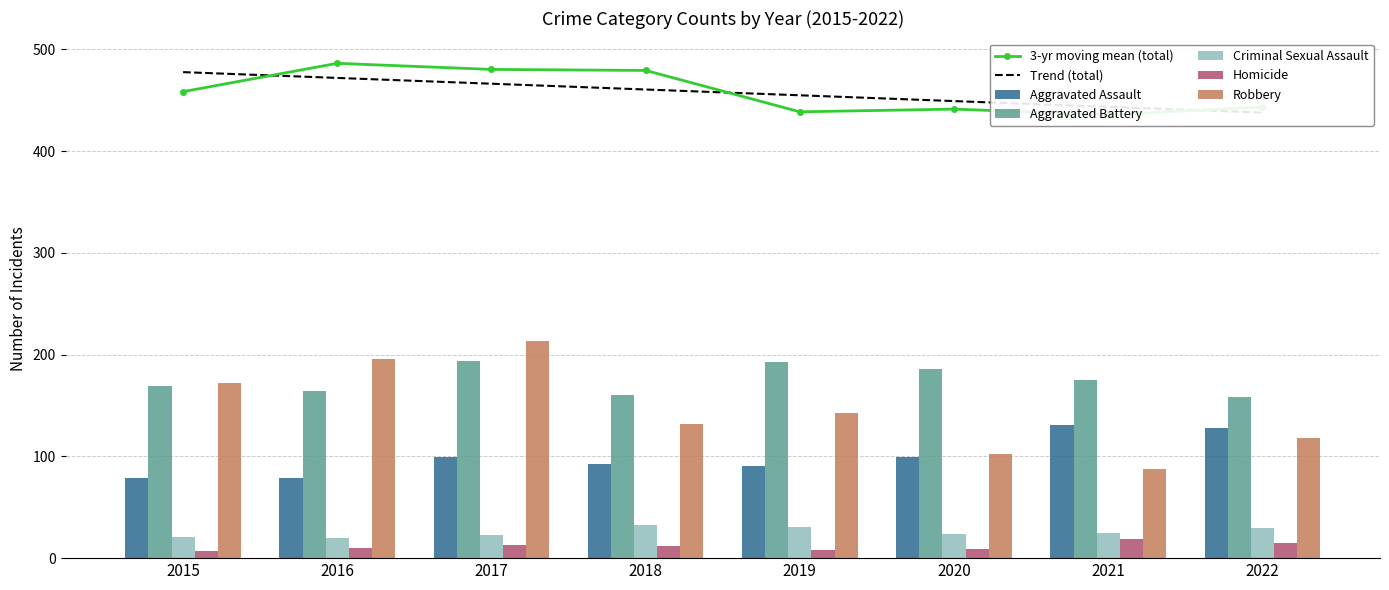

At how many categories does at least one series exceed 53?

8